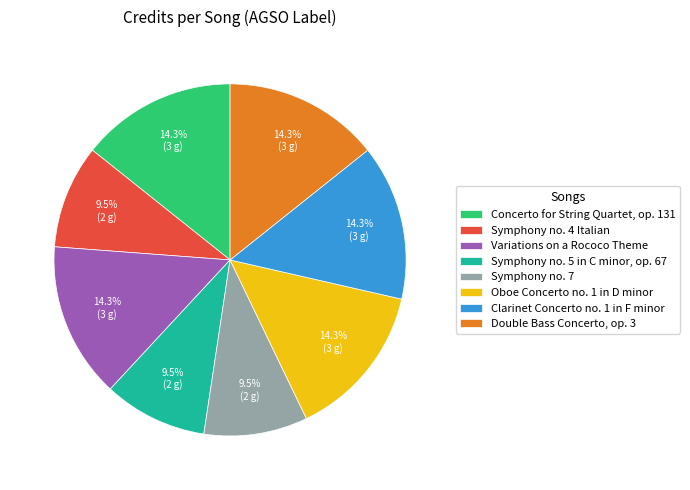

Is there any slice that represents more than half of the pie?

No